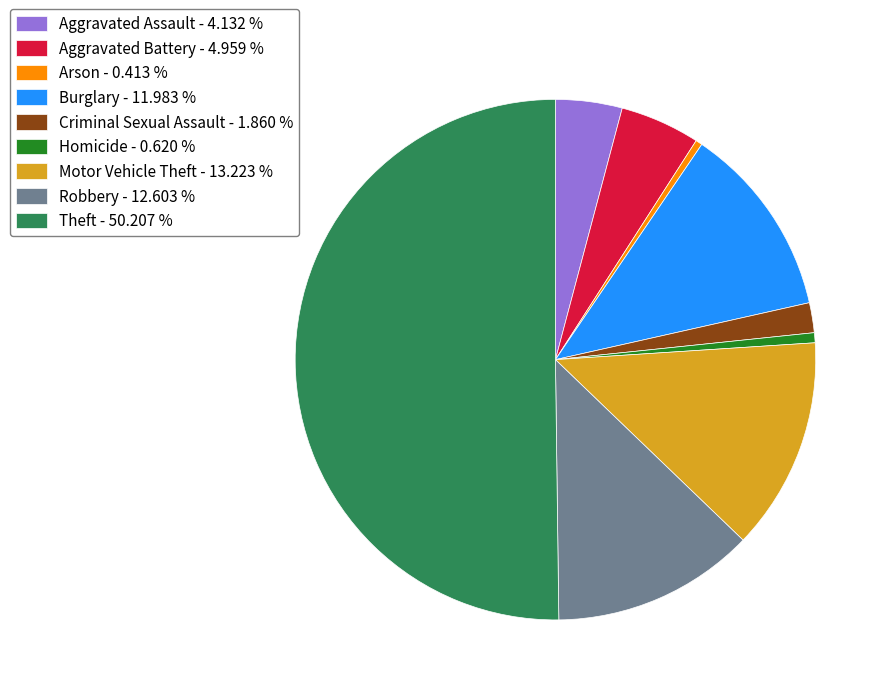

How many segments does this pie chart have?

9